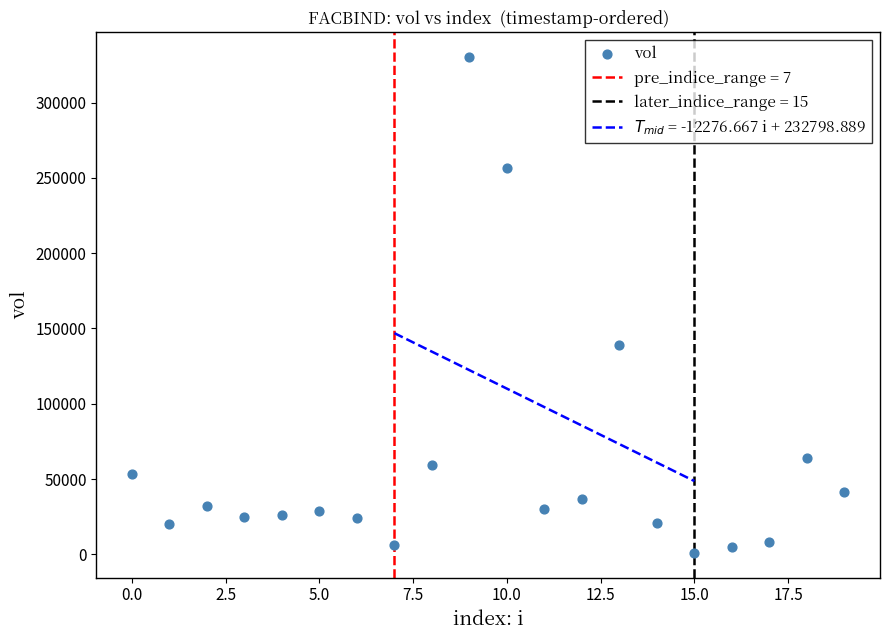

What is the range of Y values (max minus min)?

329200